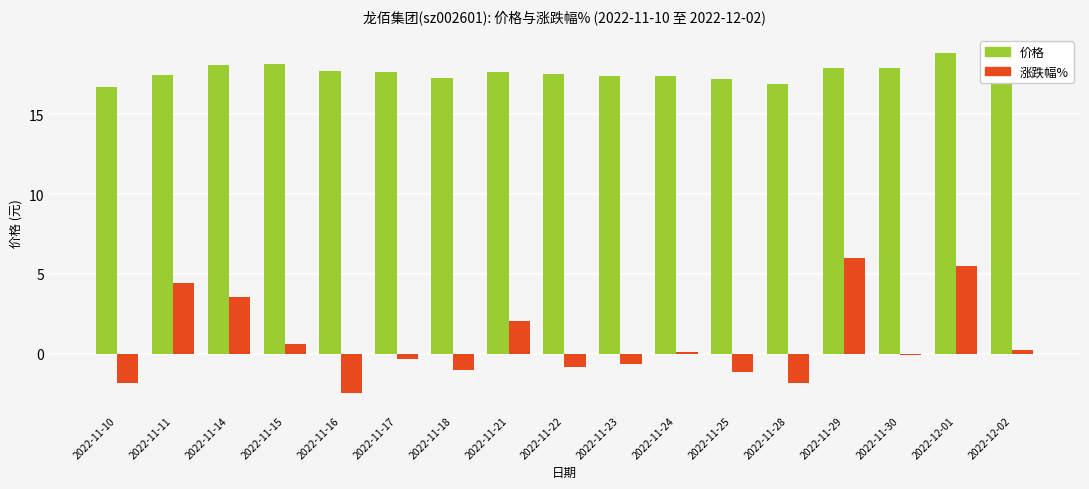

What is the sum of the 涨跌幅% values at 2022-11-16 and 2022-11-17?

-2.8